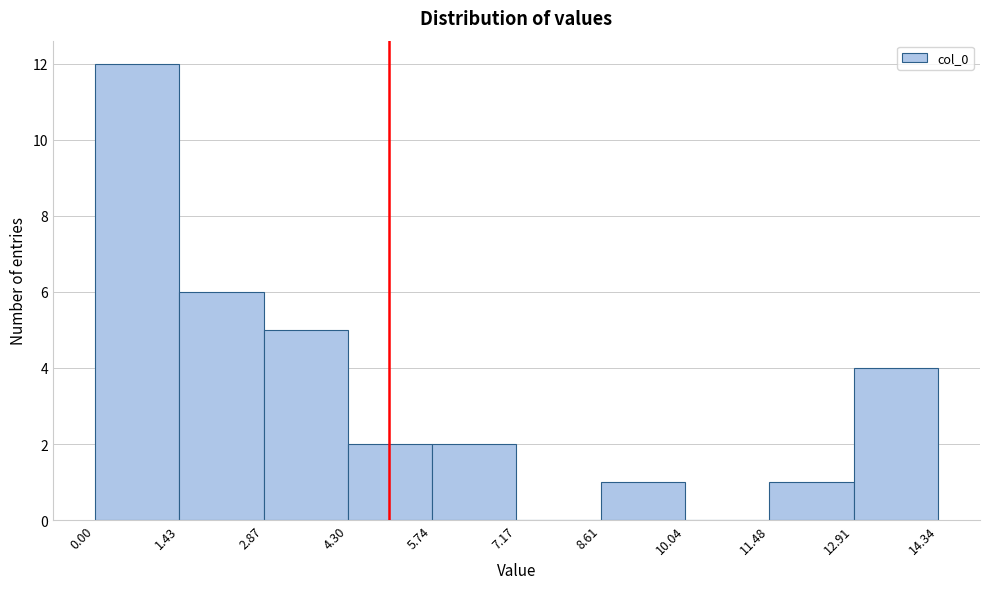

Reading left to right, list every bar in this chart as the range it spans on the x-axis followed by its height. The values are not printed on the chart, so give them approximately, as read against the axis.

0.00 to 1.43: 12
1.43 to 2.87: 6
2.87 to 4.30: 5
4.30 to 5.74: 2
5.74 to 7.17: 2
7.17 to 8.61: 0
8.61 to 10.04: 1
10.04 to 11.48: 0
11.48 to 12.91: 1
12.91 to 14.34: 4